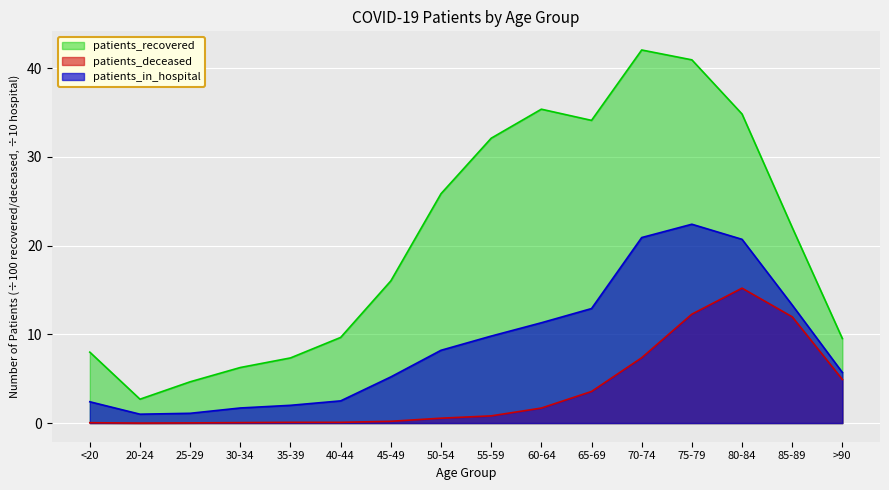

What is the average value of the patients_recovered series?

20.7